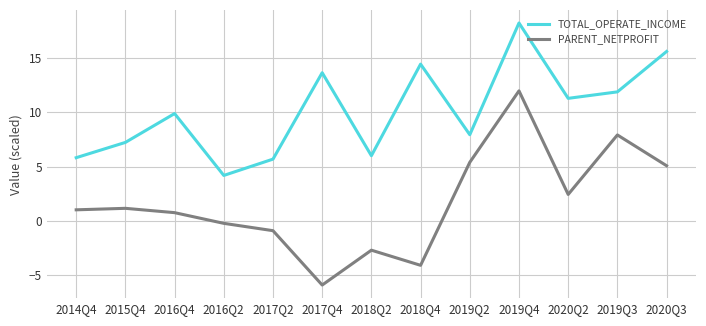

Reading left to right, transcribe all the data shown in this chart.

TOTAL_OPERATE_INCOME: 2014Q4=5.8	2015Q4=7.2	2016Q4=9.9	2016Q2=4.2	2017Q2=5.7	2017Q4=13.6	2018Q2=6.0	2018Q4=14.4	2019Q2=7.9	2019Q4=18.2	2020Q2=11.3	2019Q3=11.9	2020Q3=15.6
PARENT_NETPROFIT: 2014Q4=1.0	2015Q4=1.2	2016Q4=0.8	2016Q2=-0.2	2017Q2=-0.9	2017Q4=-5.9	2018Q2=-2.7	2018Q4=-4.1	2019Q2=5.4	2019Q4=12.0	2020Q2=2.4	2019Q3=7.9	2020Q3=5.1